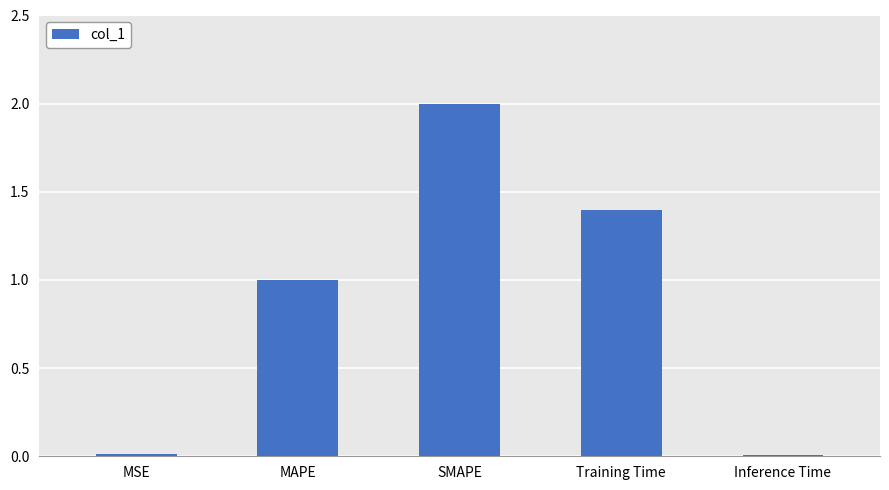

How many distinct data groups are displayed?

1